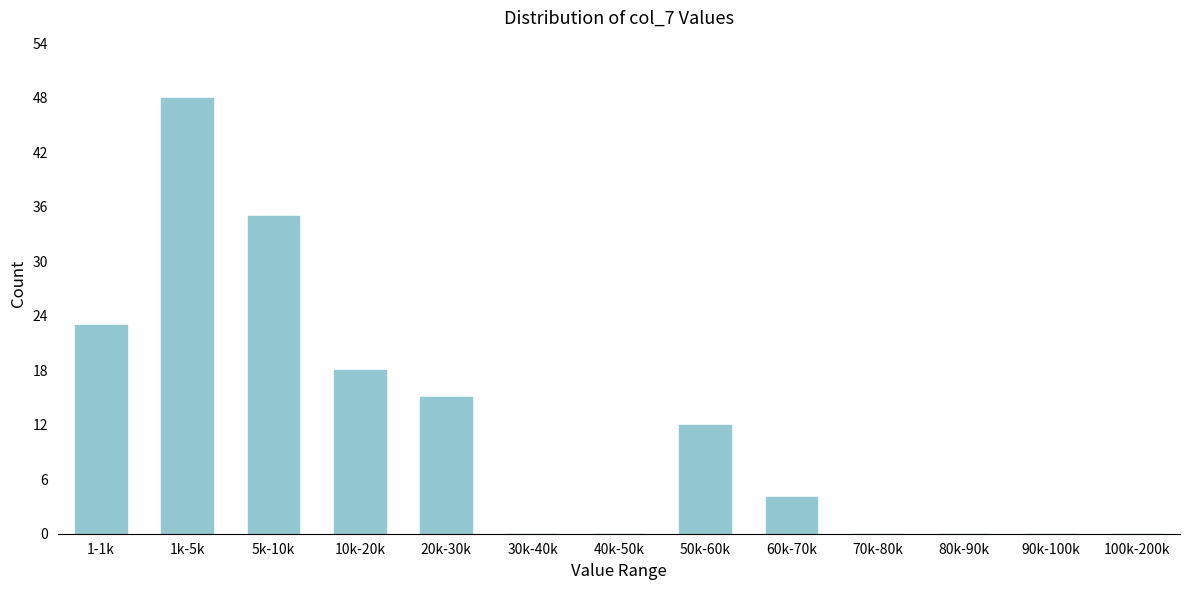

Reading right to left, what are all the values shown in this chart?

100k-200k=0	90k-100k=0	80k-90k=0	70k-80k=0	60k-70k=4	50k-60k=12	40k-50k=0	30k-40k=0	20k-30k=15	10k-20k=18	5k-10k=35	1k-5k=48	1-1k=23